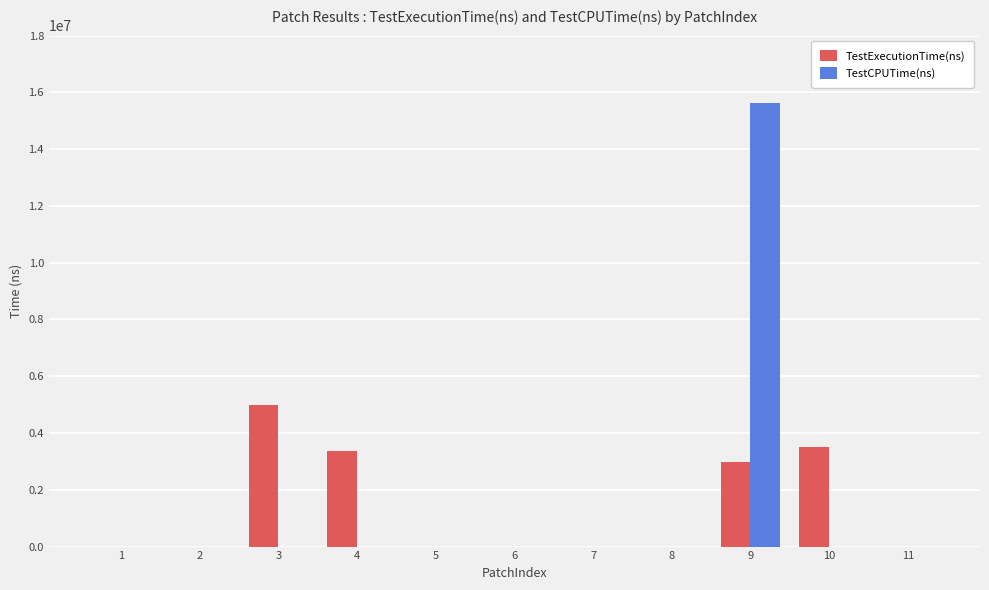

How many data points in TestCPUTime(ns) are above 0?

1